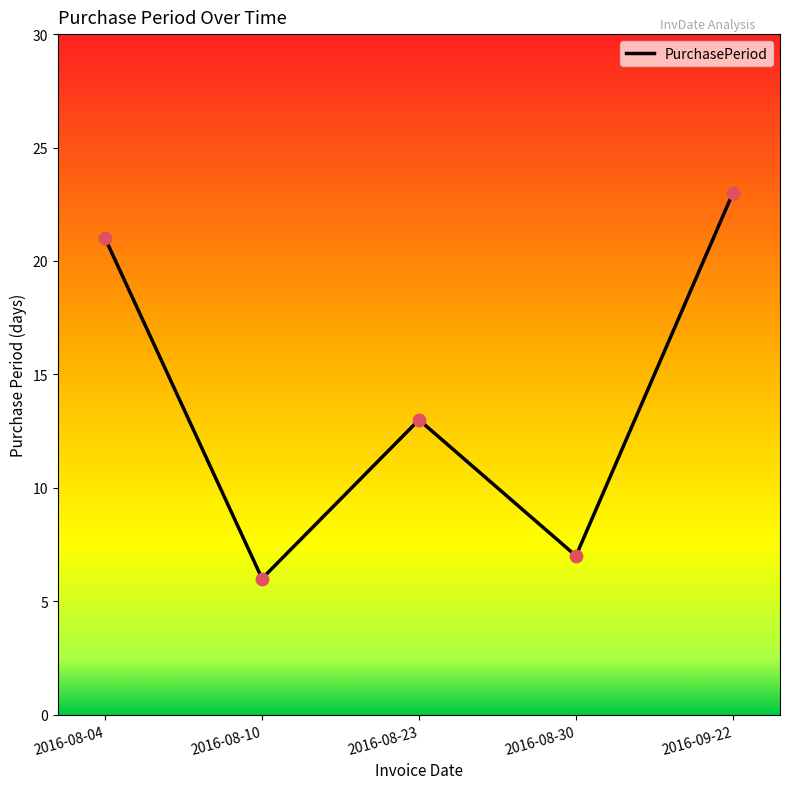

Approximately how many times larger is the value at 2016-08-10 compared to 2016-08-23?

0.5